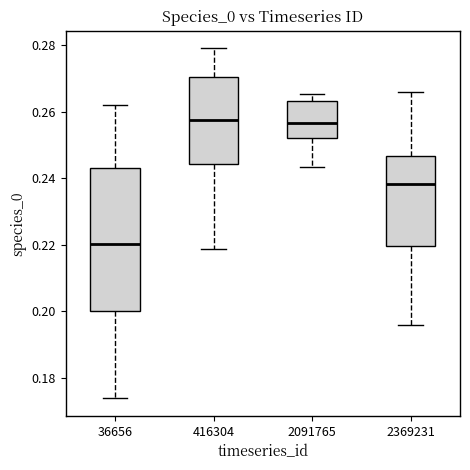

Reading left to right, read every box against the y-axis: the position of its median line, the range the box covers, and the ends of its whiskers. The values are not printed on the chart, so give them approximately, as read against the axis.

36656: median 0.220, box 0.200 to 0.242, whiskers 0.174 to 0.262
416304: median 0.258, box 0.244 to 0.270, whiskers 0.218 to 0.280
2091765: median 0.256, box 0.252 to 0.264, whiskers 0.244 to 0.266
2369231: median 0.238, box 0.220 to 0.246, whiskers 0.196 to 0.266